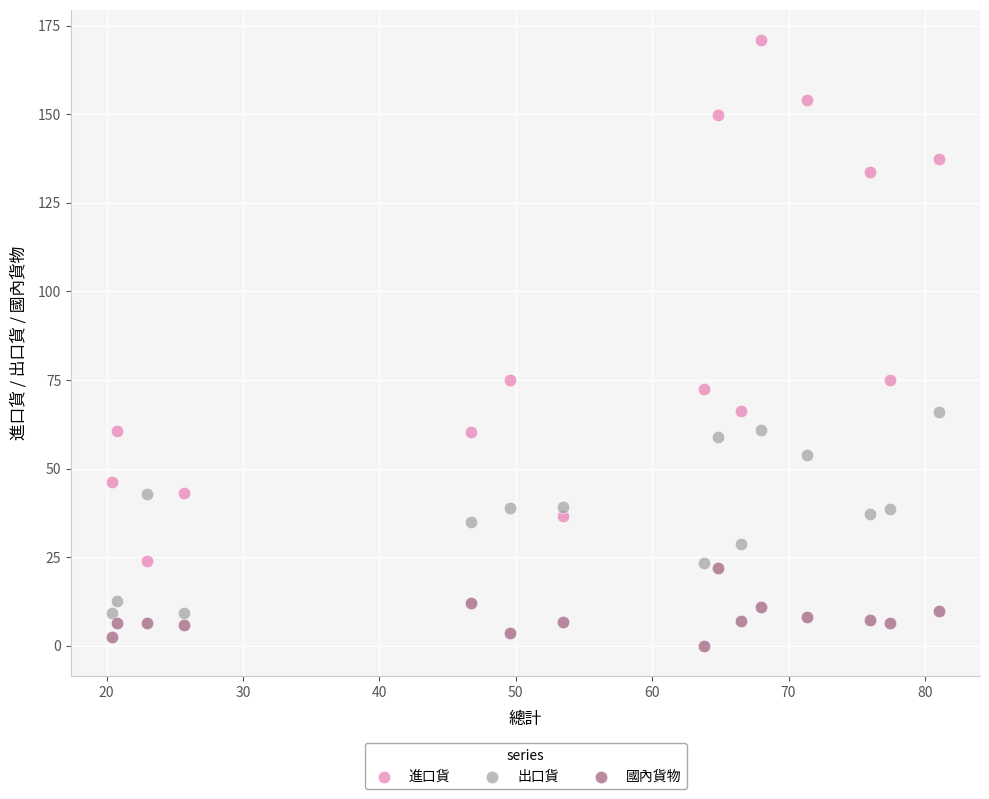

Which series has the widest spread of Y values?

進口貨